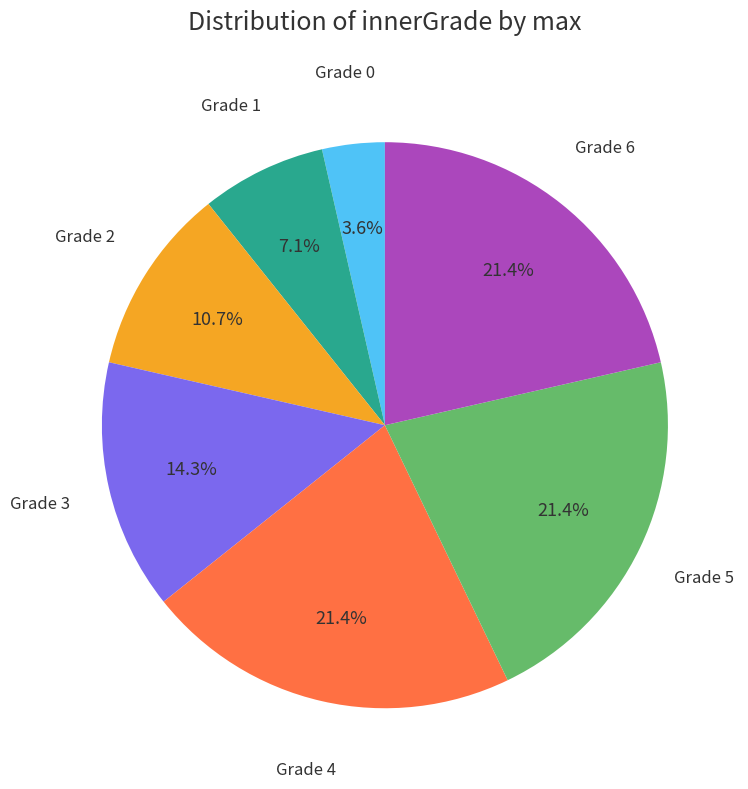

Is there any slice that represents more than half of the pie?

No